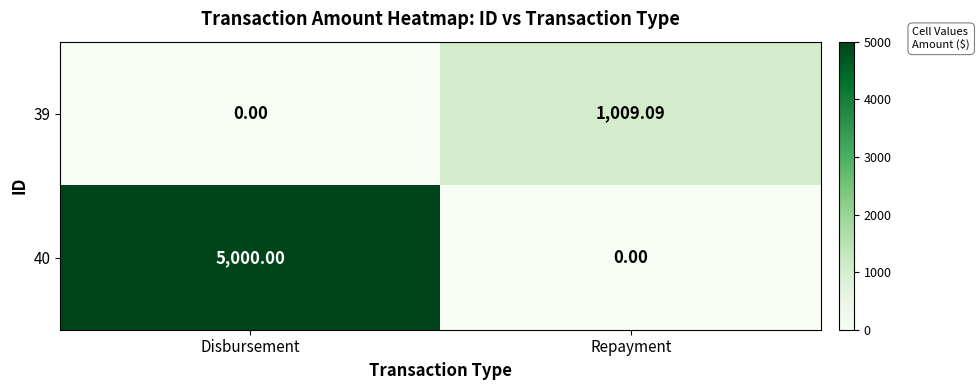

At which label does 40 reach its minimum?

Repayment